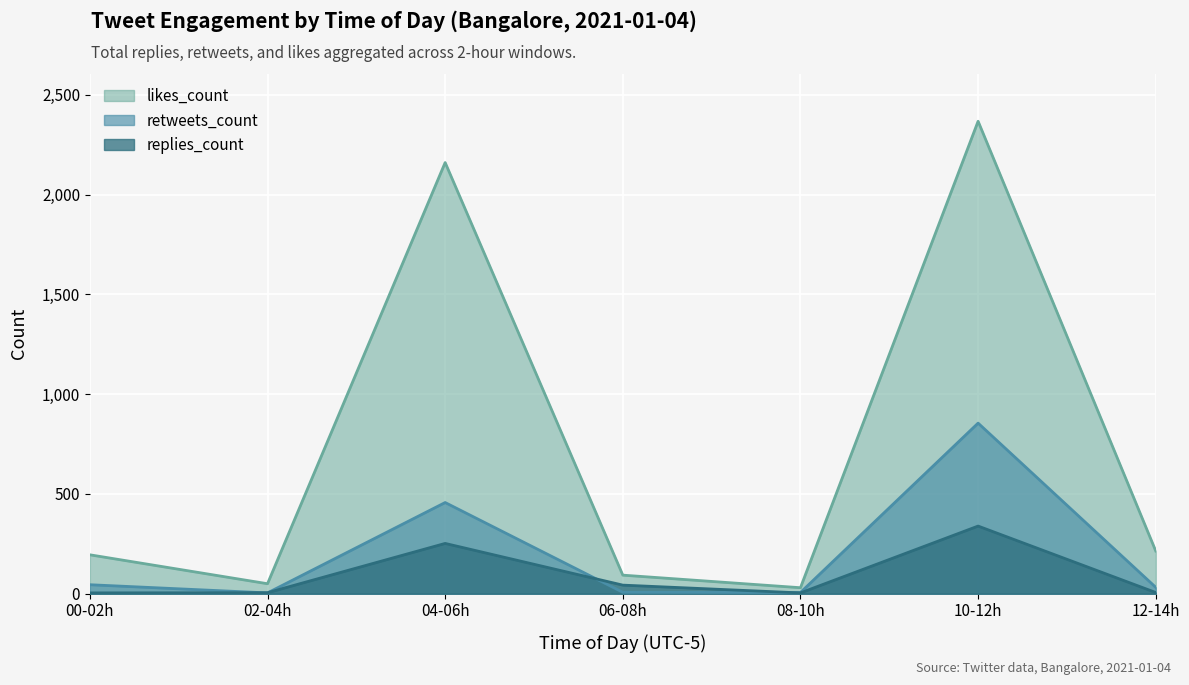

Where is likes_count nearest to the value 1199?

04-06h